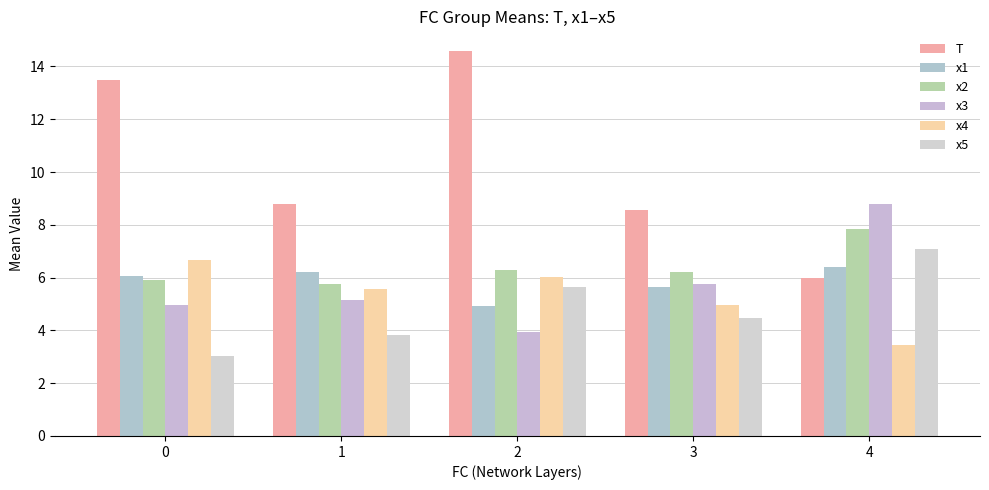

How many distinct data groups are displayed?

6